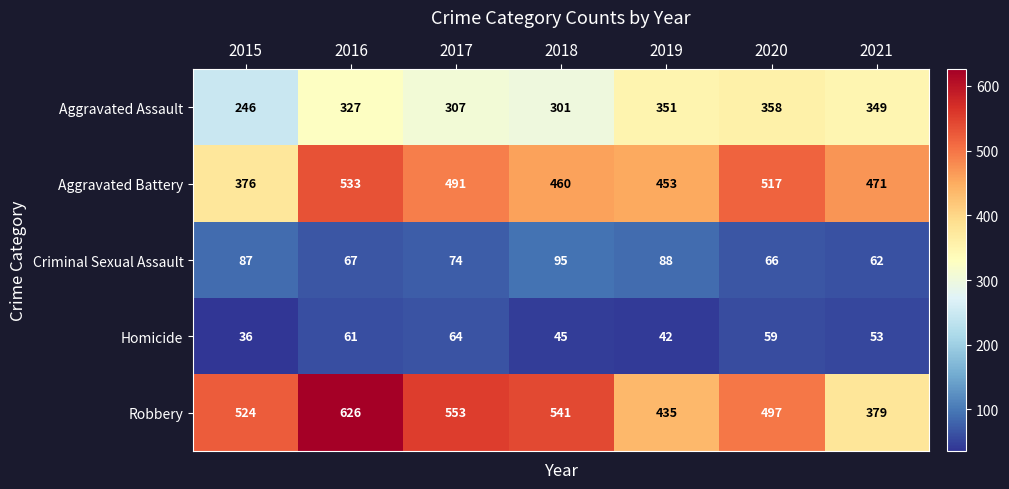

At how many categories does at least one series exceed 305?

7